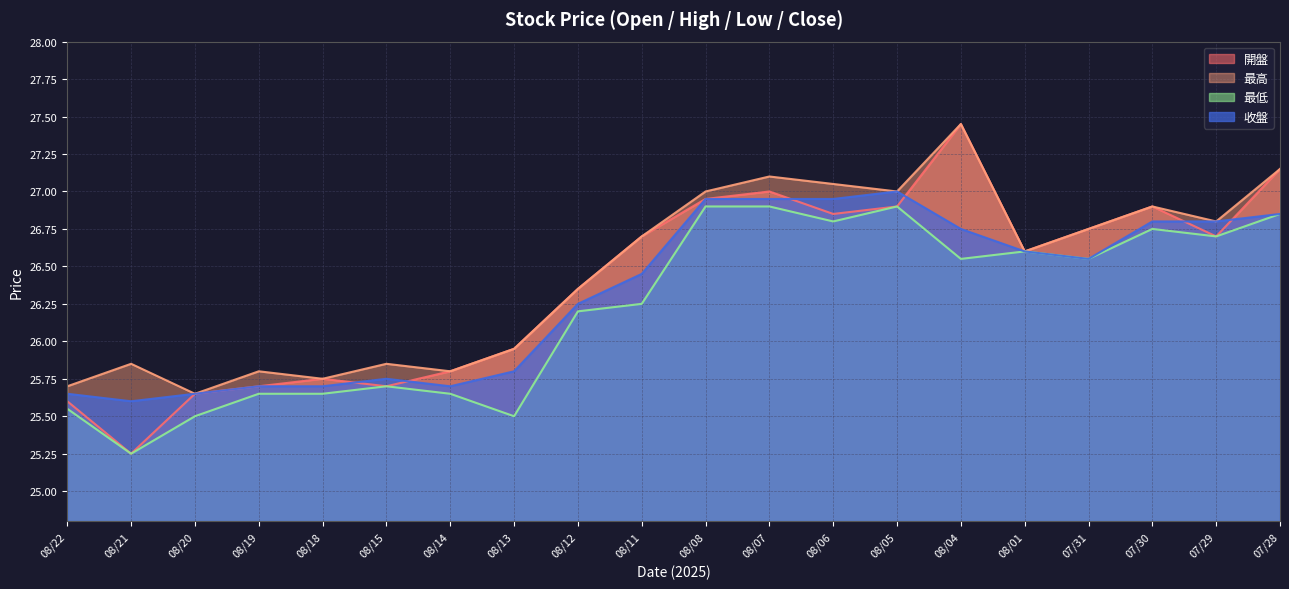

At which category does the chart reach its minimum across all series?

08/21